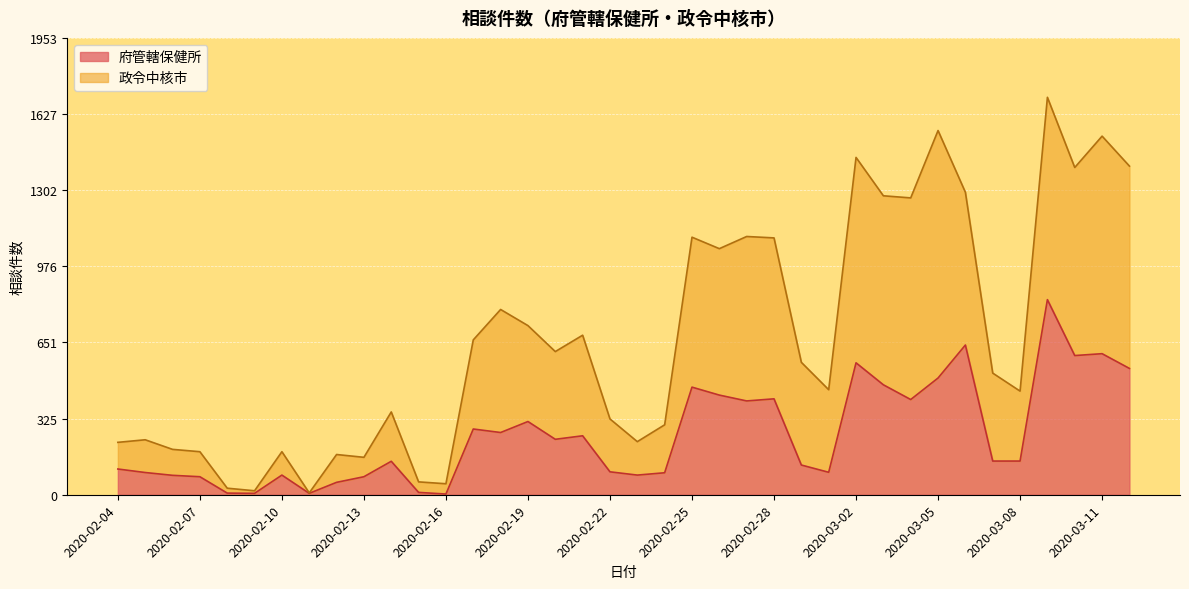

What is the maximum value for 府管轄保健所?

834